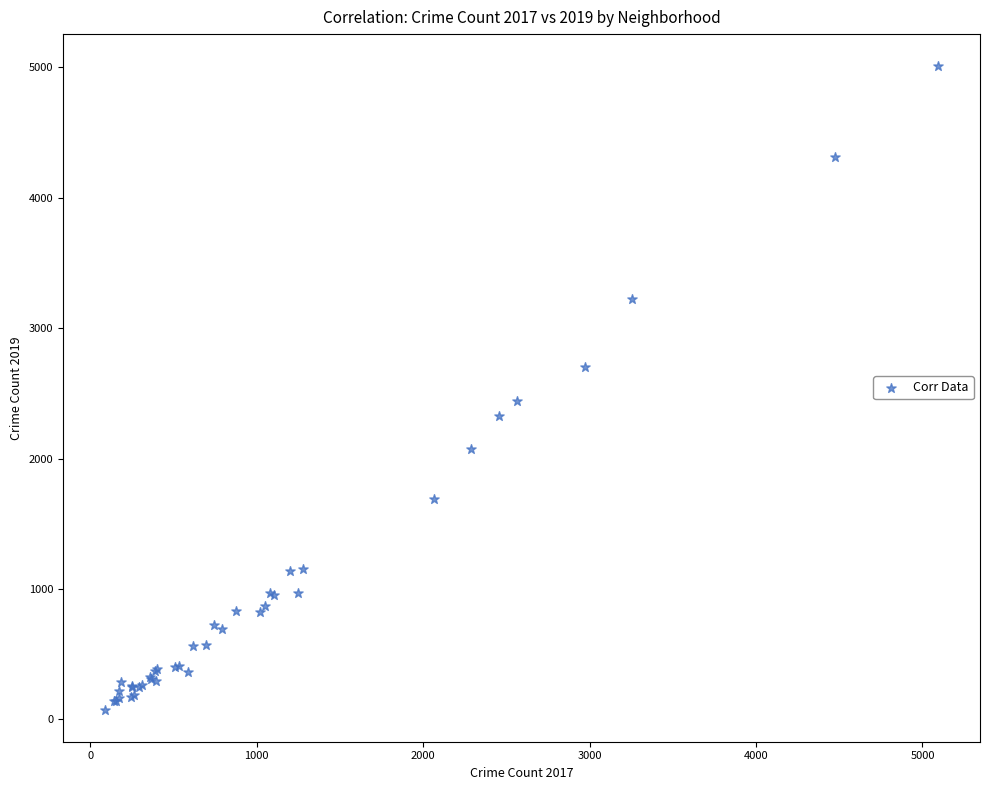

What Y value in the scatter plot is closest to 2542?

2441